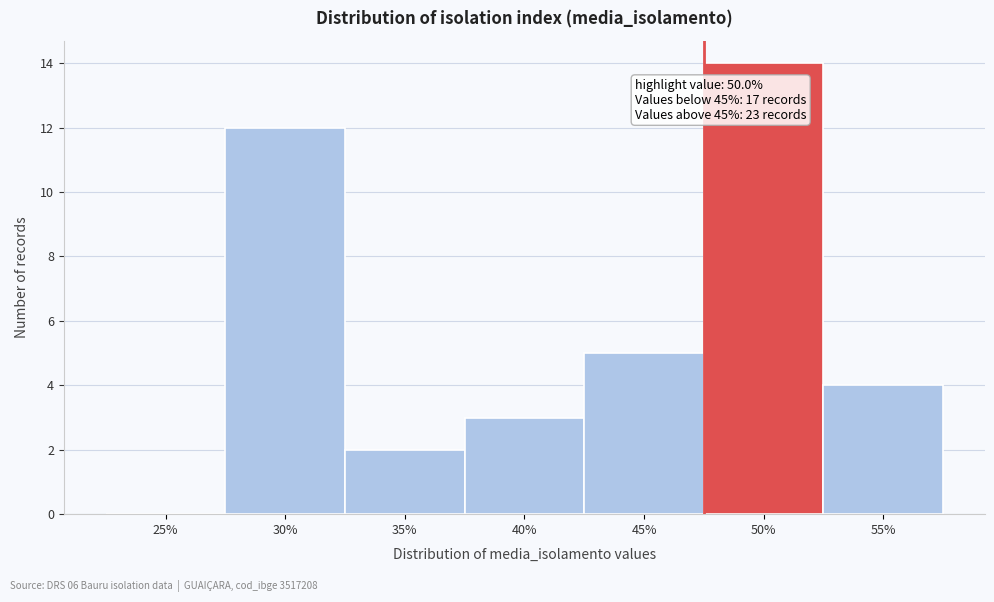

Reading left to right, transcribe all the data shown in this chart.

25%=0	30%=12	35%=2	40%=3	45%=5	50%=14	55%=4